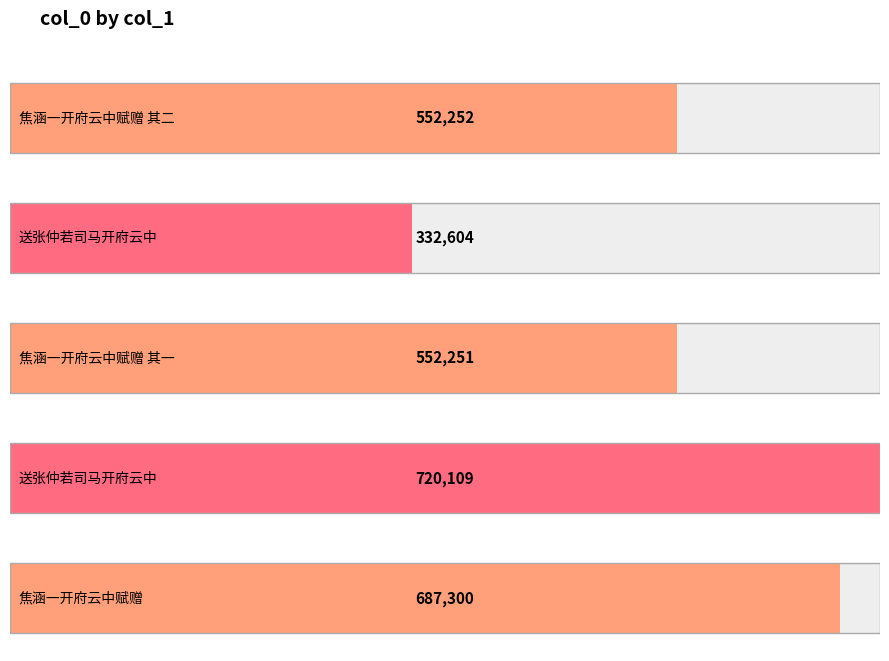

At which category does the chart reach its minimum across all series?

送张仲若司马开府云中